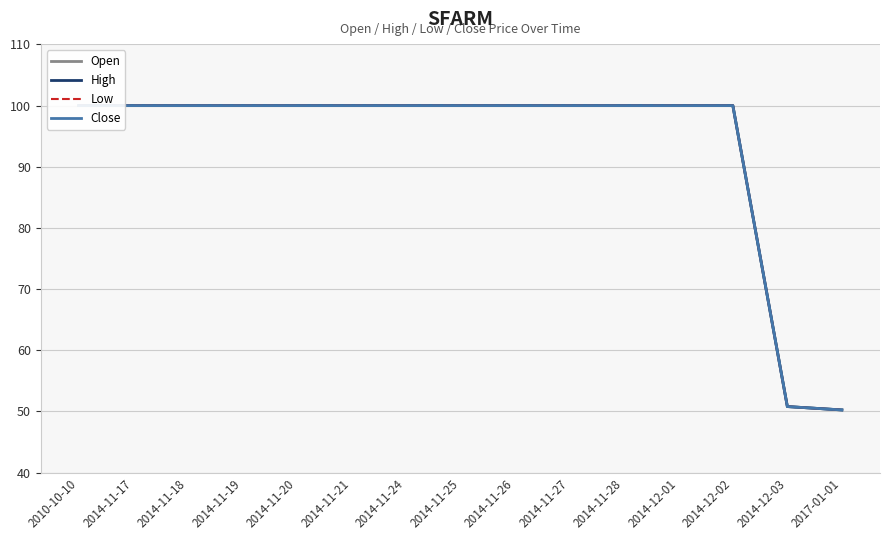

True or false: High and Low cross at least once.

False